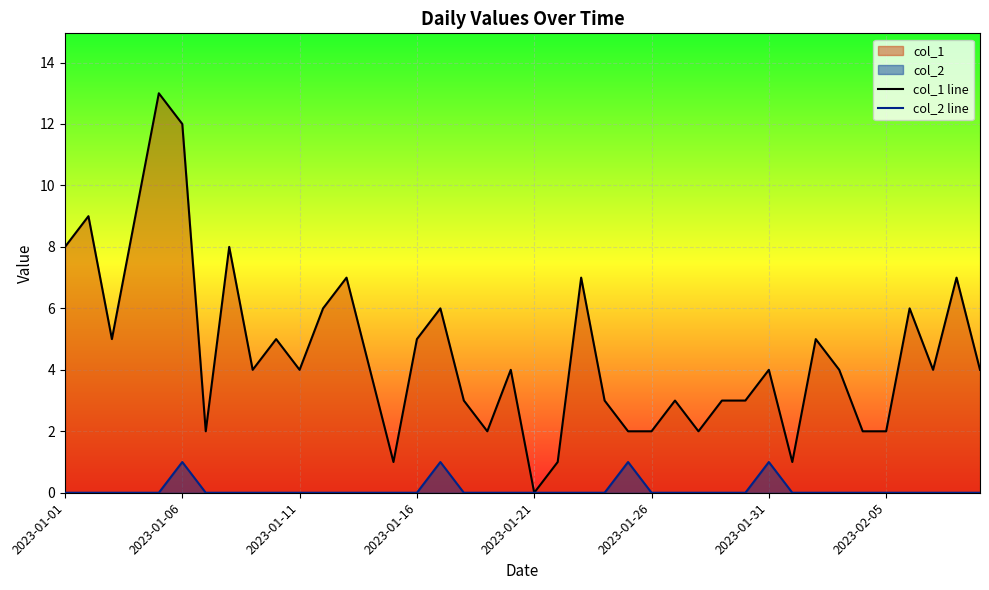

How many lines are shown in the chart?

2